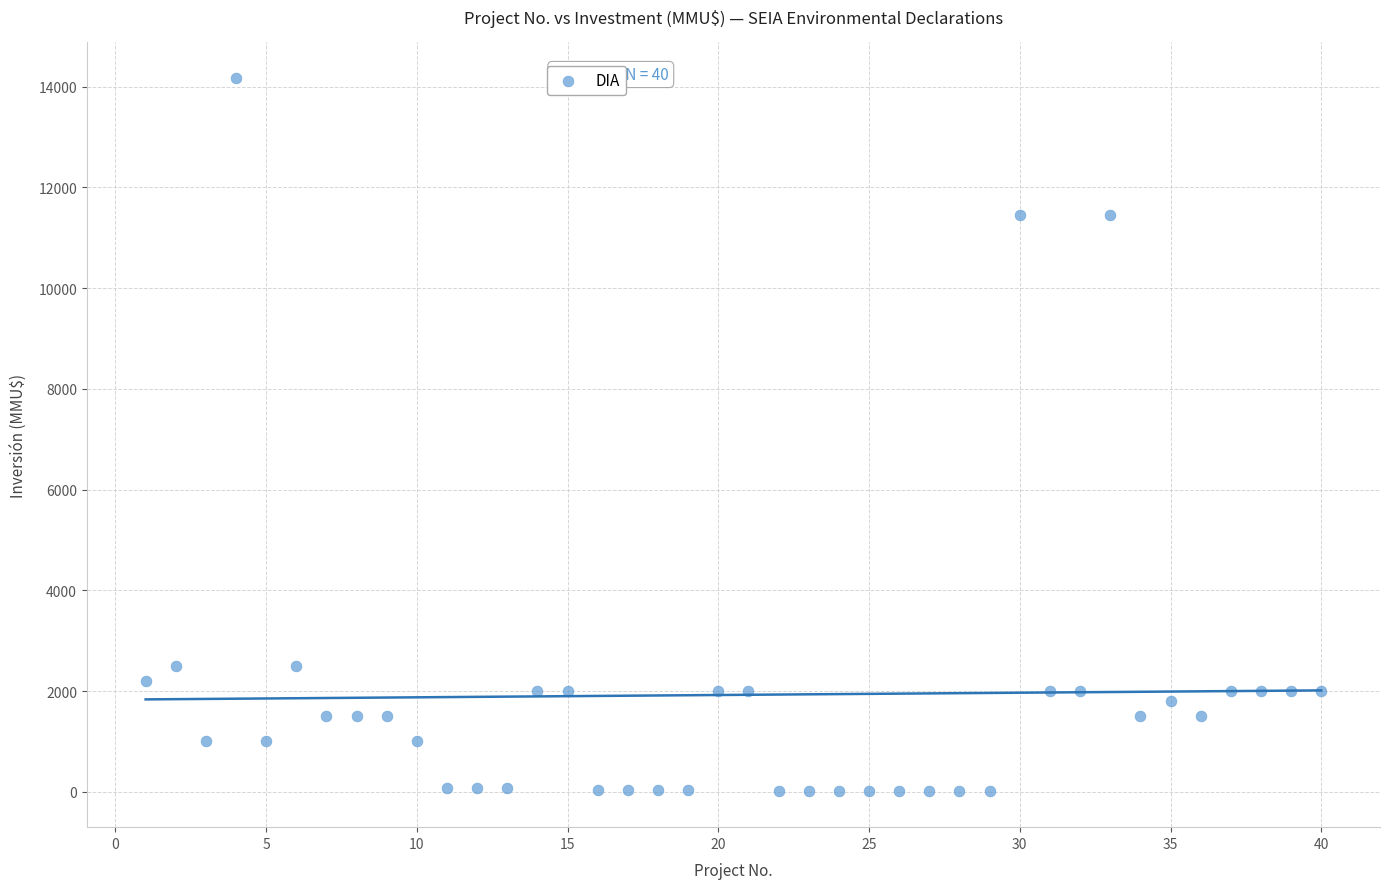

What is the range of X values (max minus min)?

39